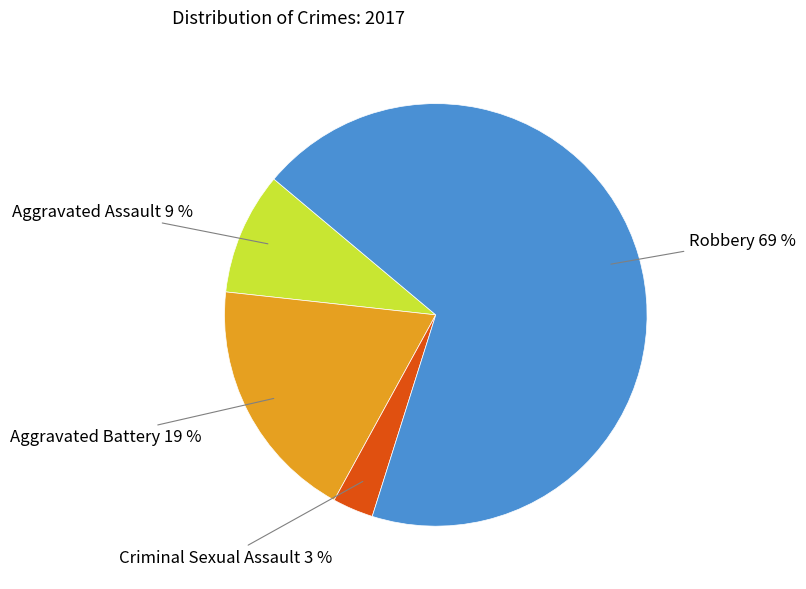

To the nearest percent, what portion does Criminal Sexual Assault represent?

3%